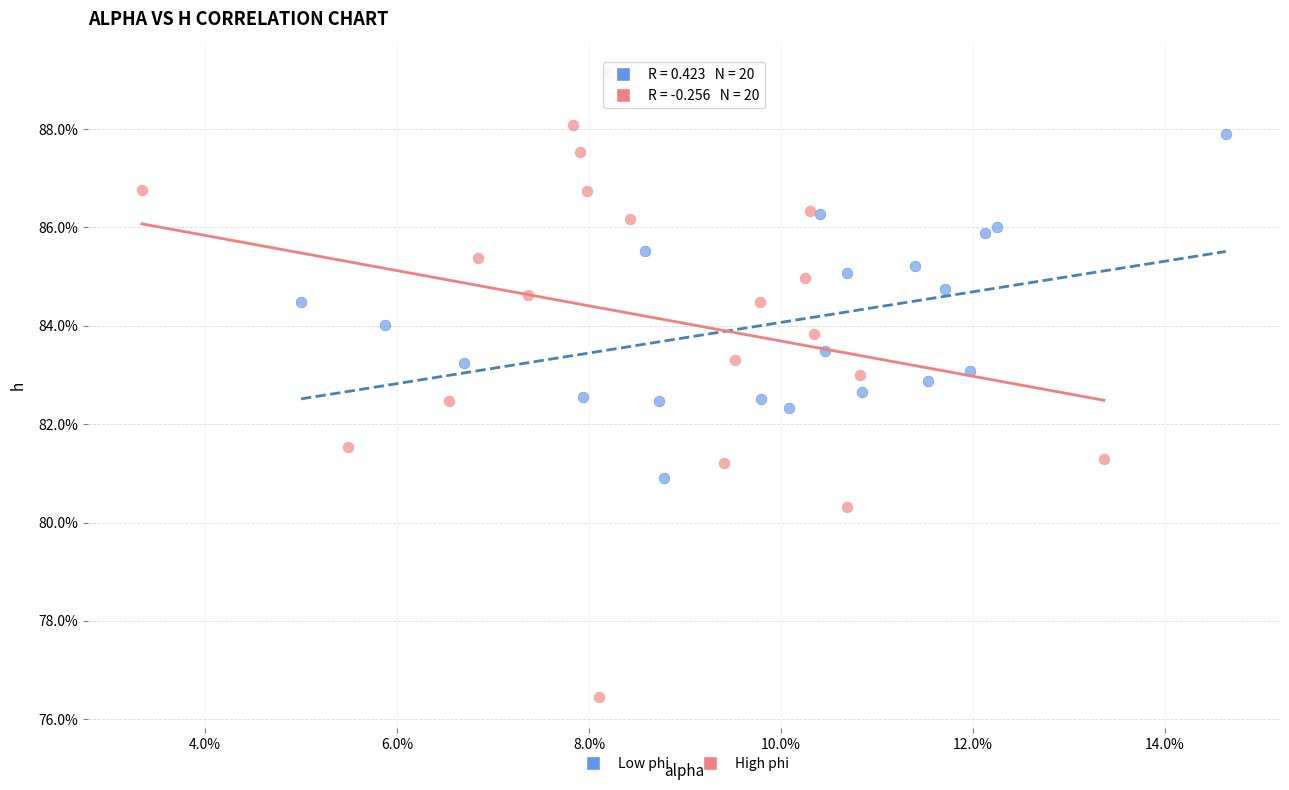

Which series reaches the minimum Y coordinate?

High phi